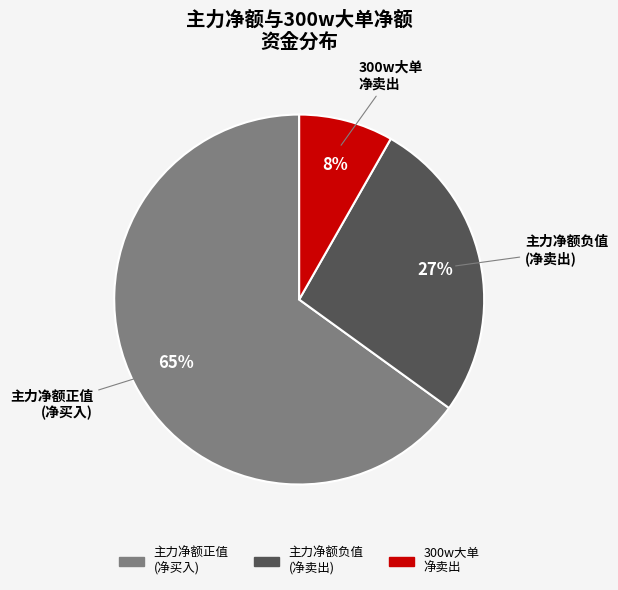

To the nearest percent, what is the average slice percentage?

33%